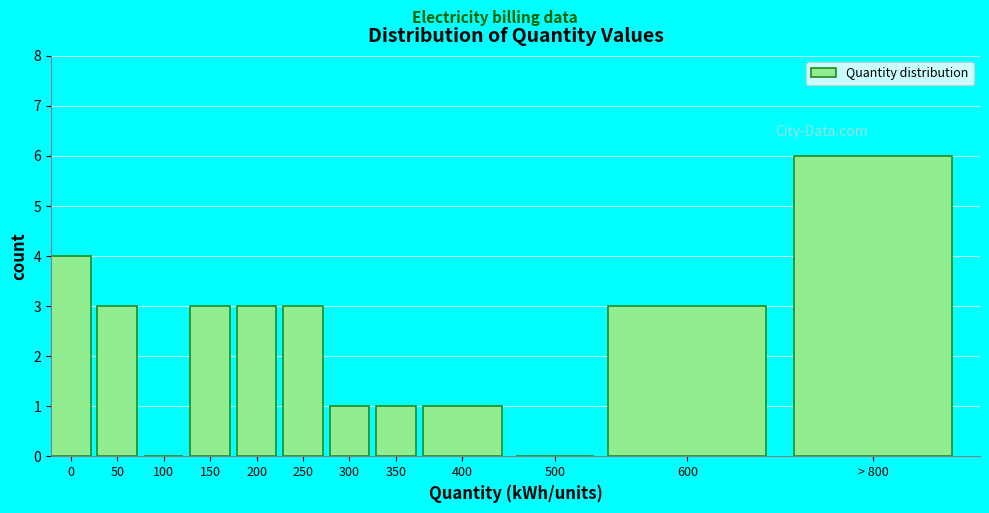

Reading left to right, list all the values displayed in this chart.

0=4	50=3	100=0	150=3	200=3	250=3	300=1	350=1	400=1	500=0	600=3	> 800=6